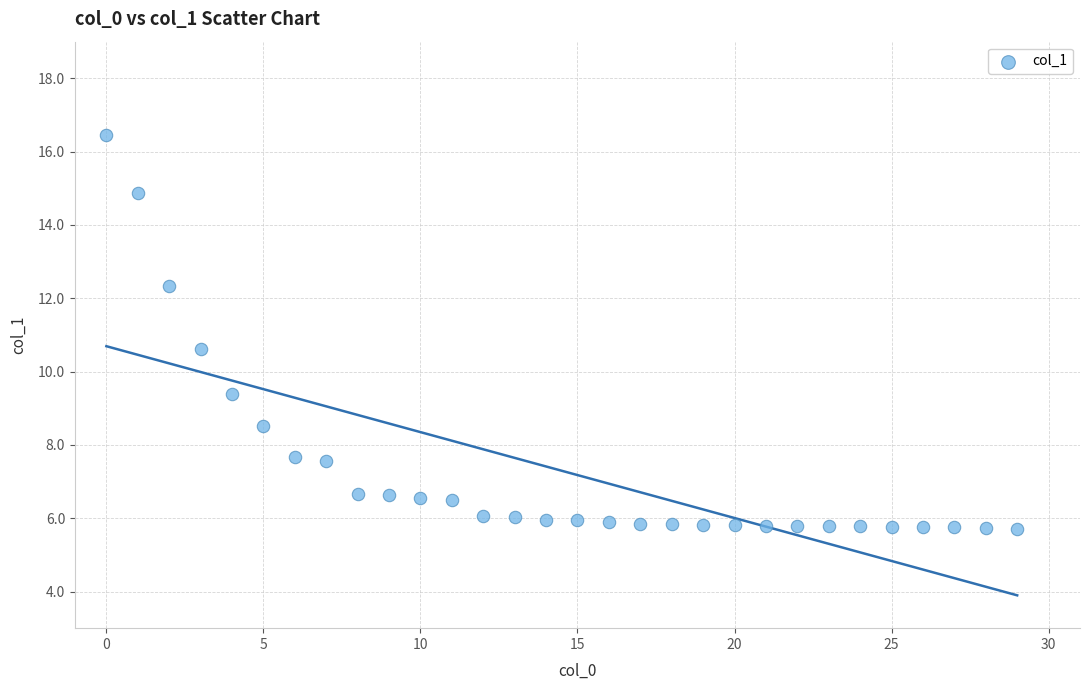

What Y value in the scatter plot is closest to 11?

10.6